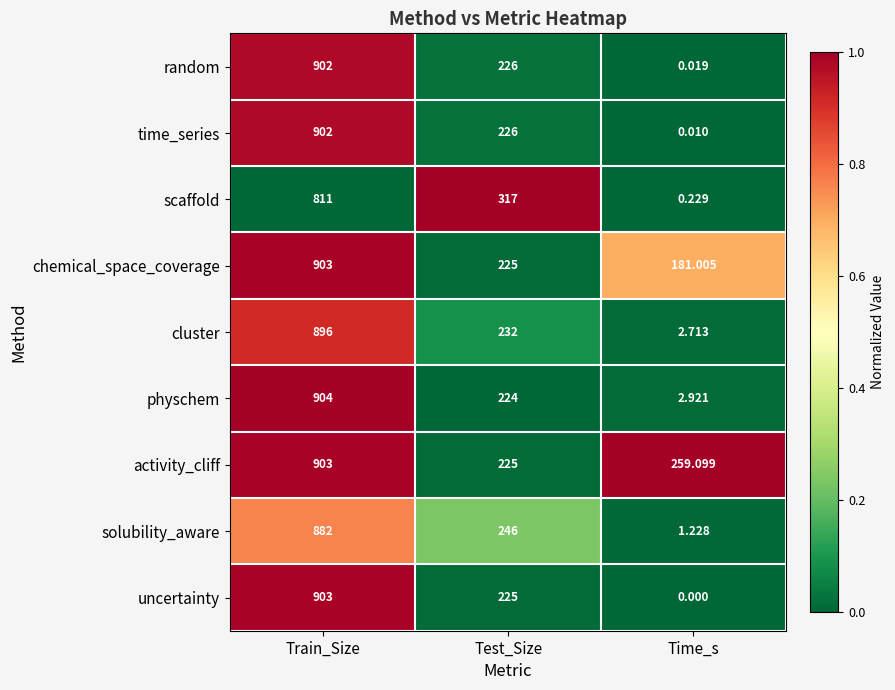

Rank the categories by random value from highest to lowest.

Train_Size, Test_Size, Time_s